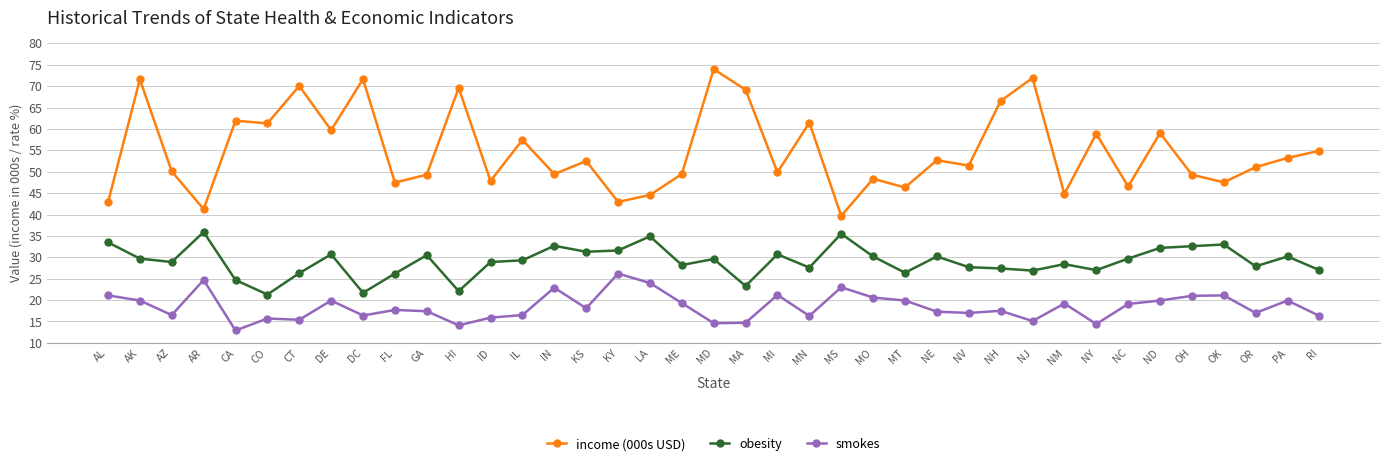

Where does the income (000s USD) series first go above 51?

AK